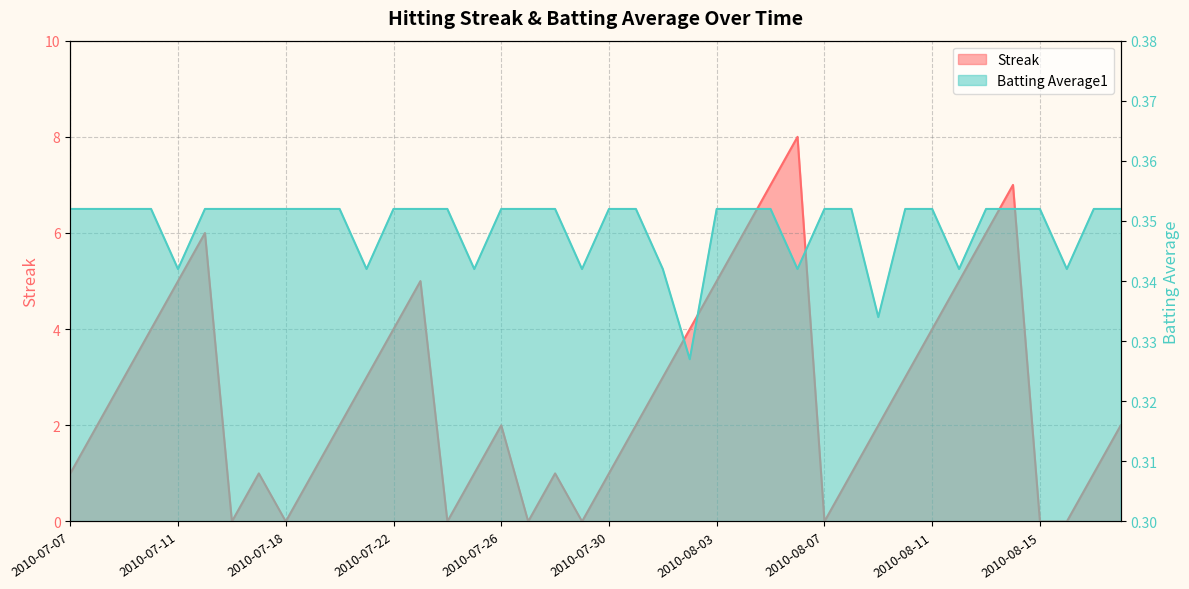

What value does the Streak series have at 2010-08-18?

2.0